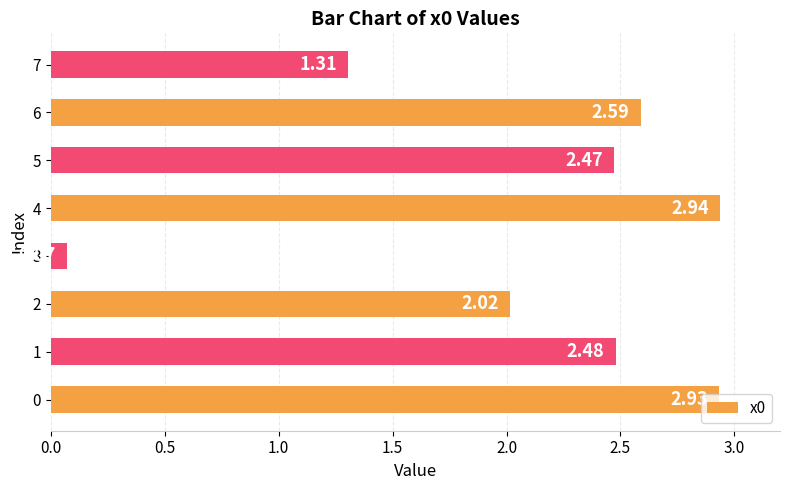

What is the change in value from 5 to 6?

+0.1